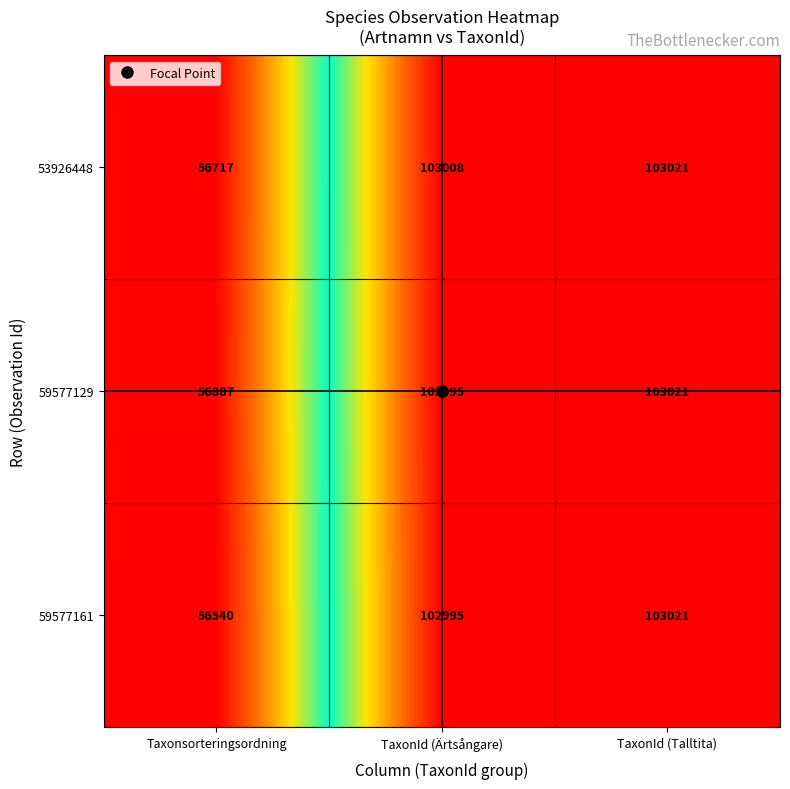

How many categories are shown in the chart?

3